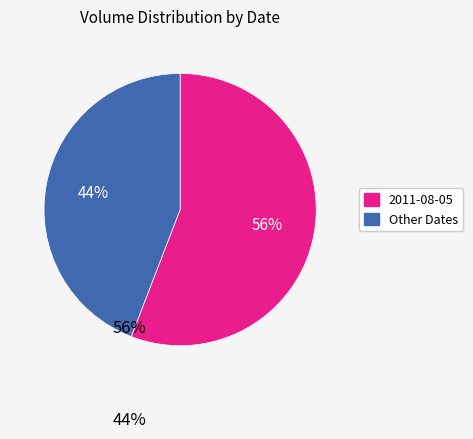

Is there any slice that represents more than half of the pie?

Yes